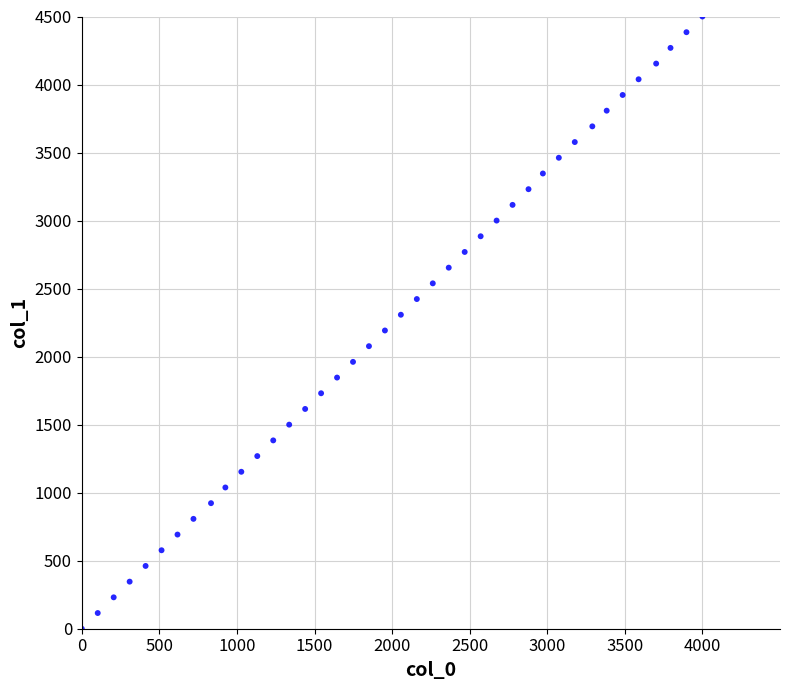

What is the range of X values (max minus min)?

4000.0